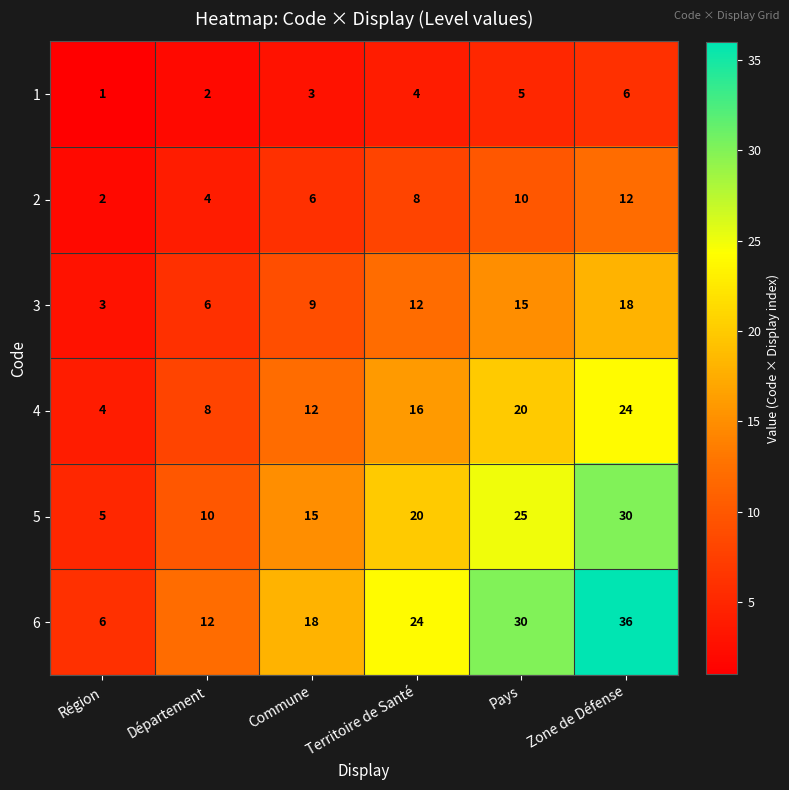

List the labels in order of 4 value, largest first.

Zone de Défense, Pays, Territoire de Santé, Commune, Département, Région